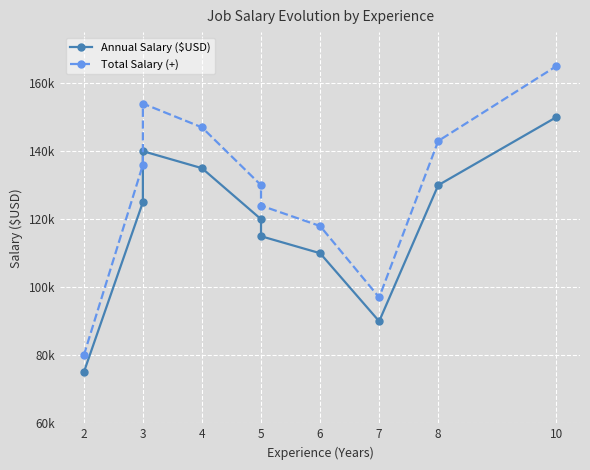

True or false: Total Salary (+) and Annual Salary ($USD) cross at least once.

False